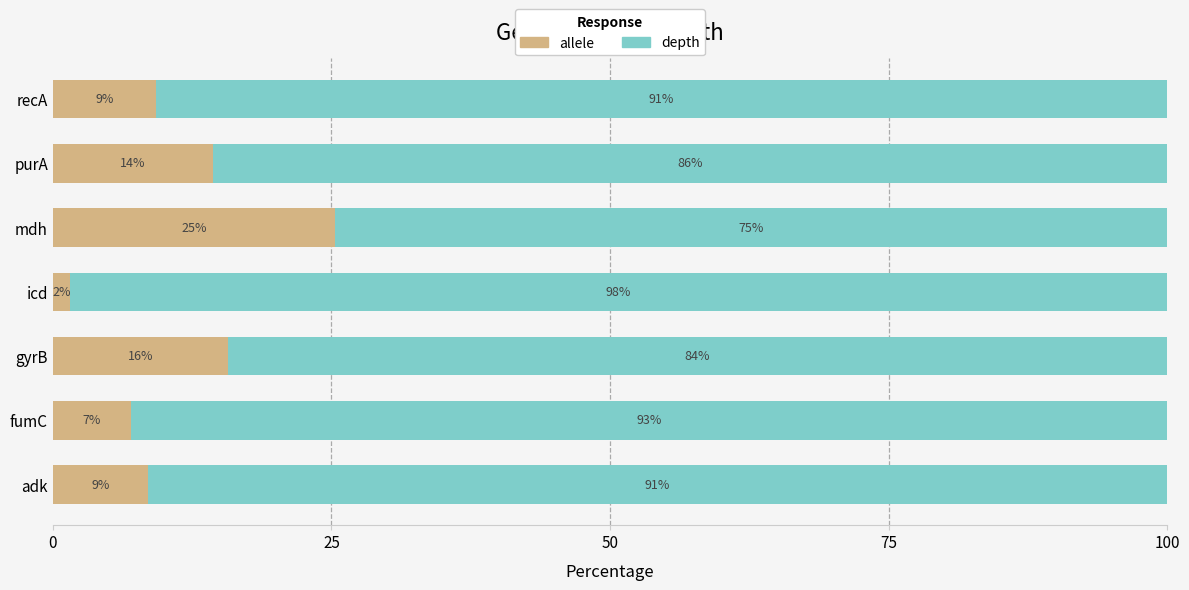

At which label does allele reach its minimum?

icd